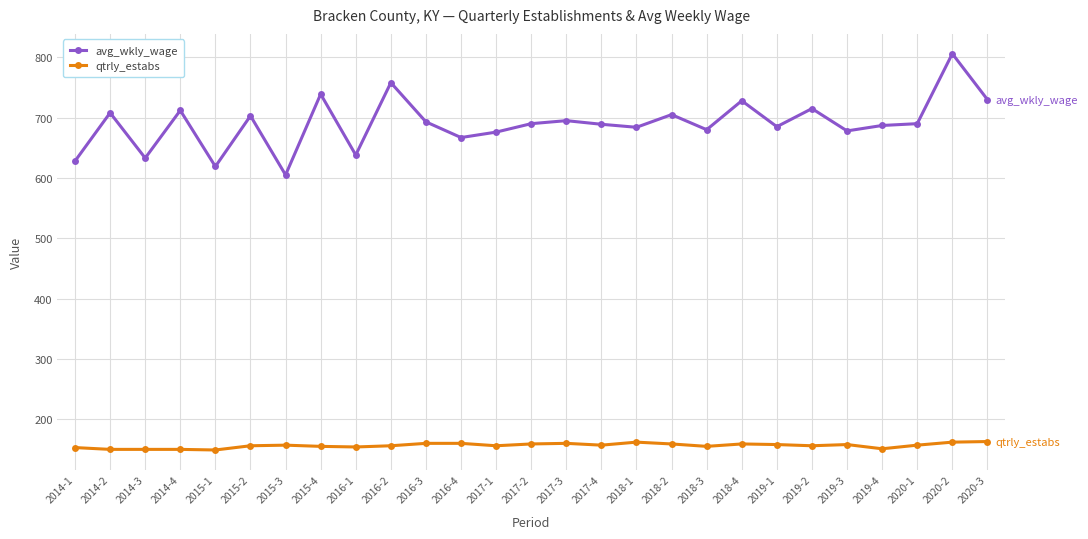

Is it true that qtrly_estabs equals 87 at 2016-1?

False